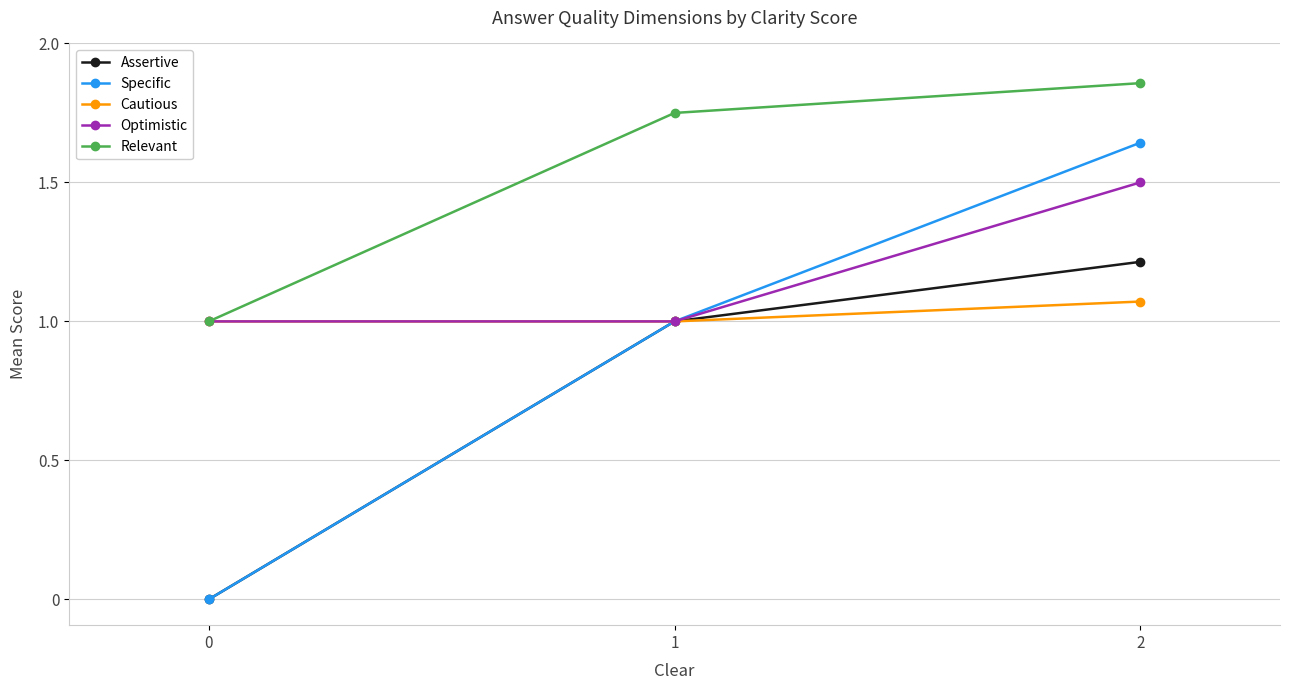

What is the difference between the maximum and second lowest values in the Specific series?

0.6